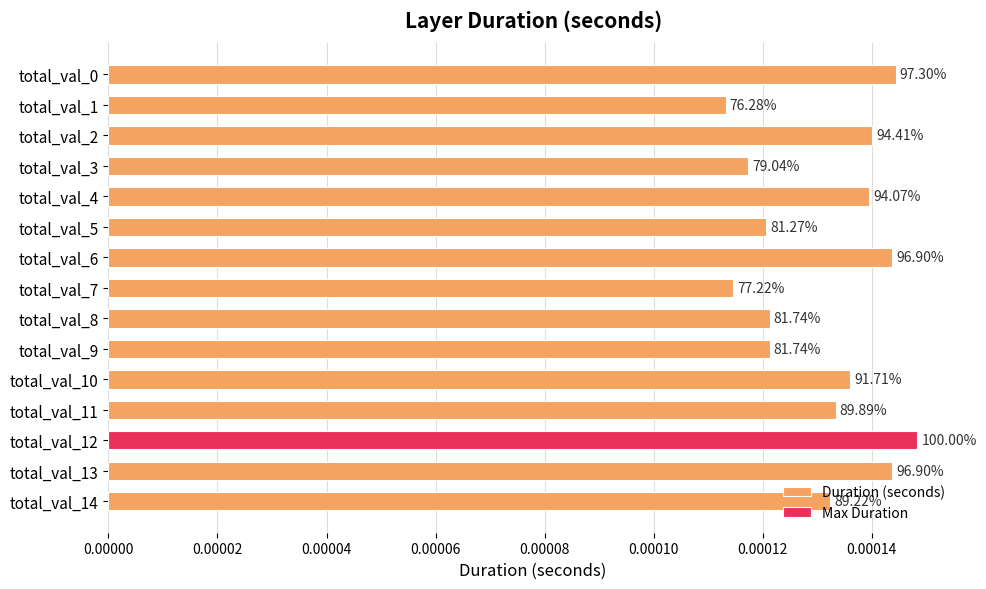

The chart shows a value of 0.0 at total_val_6. True or false?

False